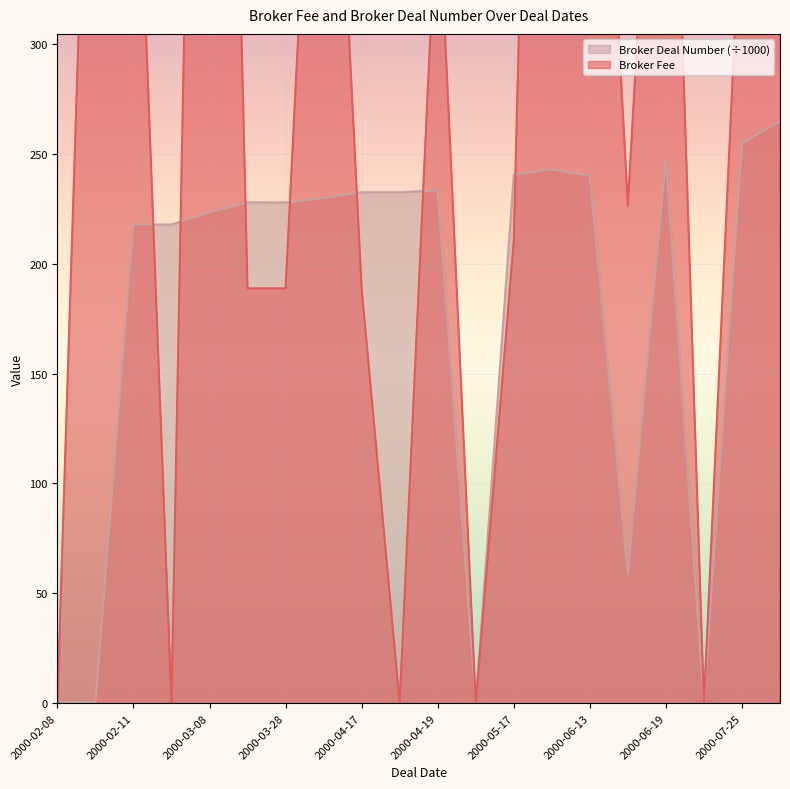

True or false: Broker Deal Number and Broker Fee cross at least once.

True